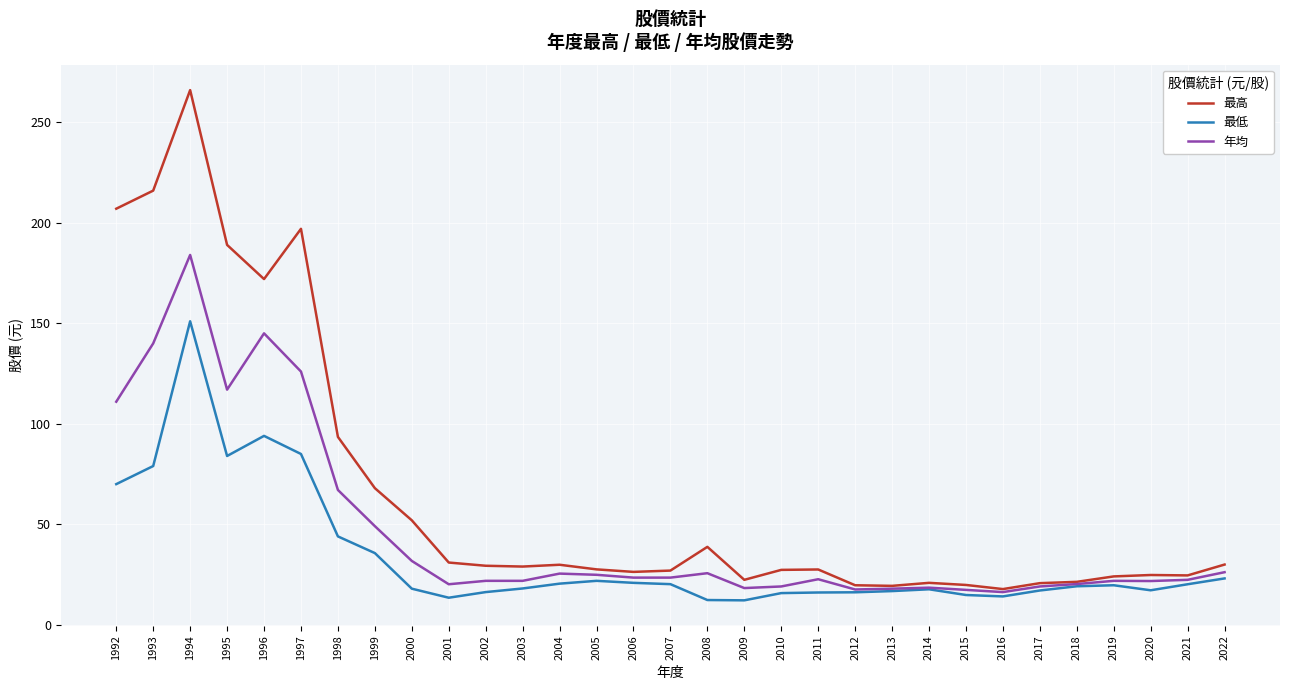

List the series in order of their overall mean, highest first.

最高, 年均, 最低